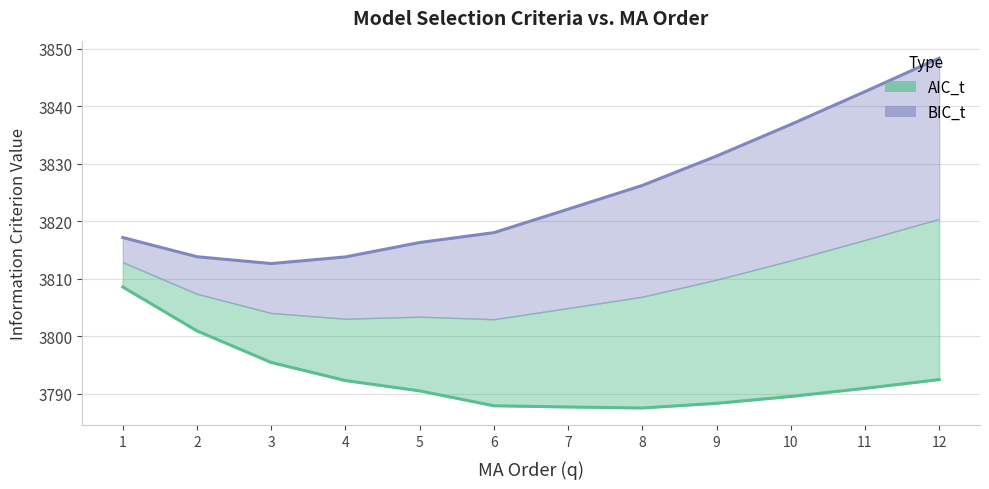

Reading left to right, extract all data points from this chart.

AIC_t: 3808.5	3800.9	3795.4	3792.3	3790.5	3787.9	3787.6	3787.5	3788.3	3789.5	3790.9	3792.4
BIC_t: 3817.1	3813.8	3812.6	3813.8	3816.3	3818.0	3822.1	3826.2	3831.3	3836.8	3842.5	3848.3